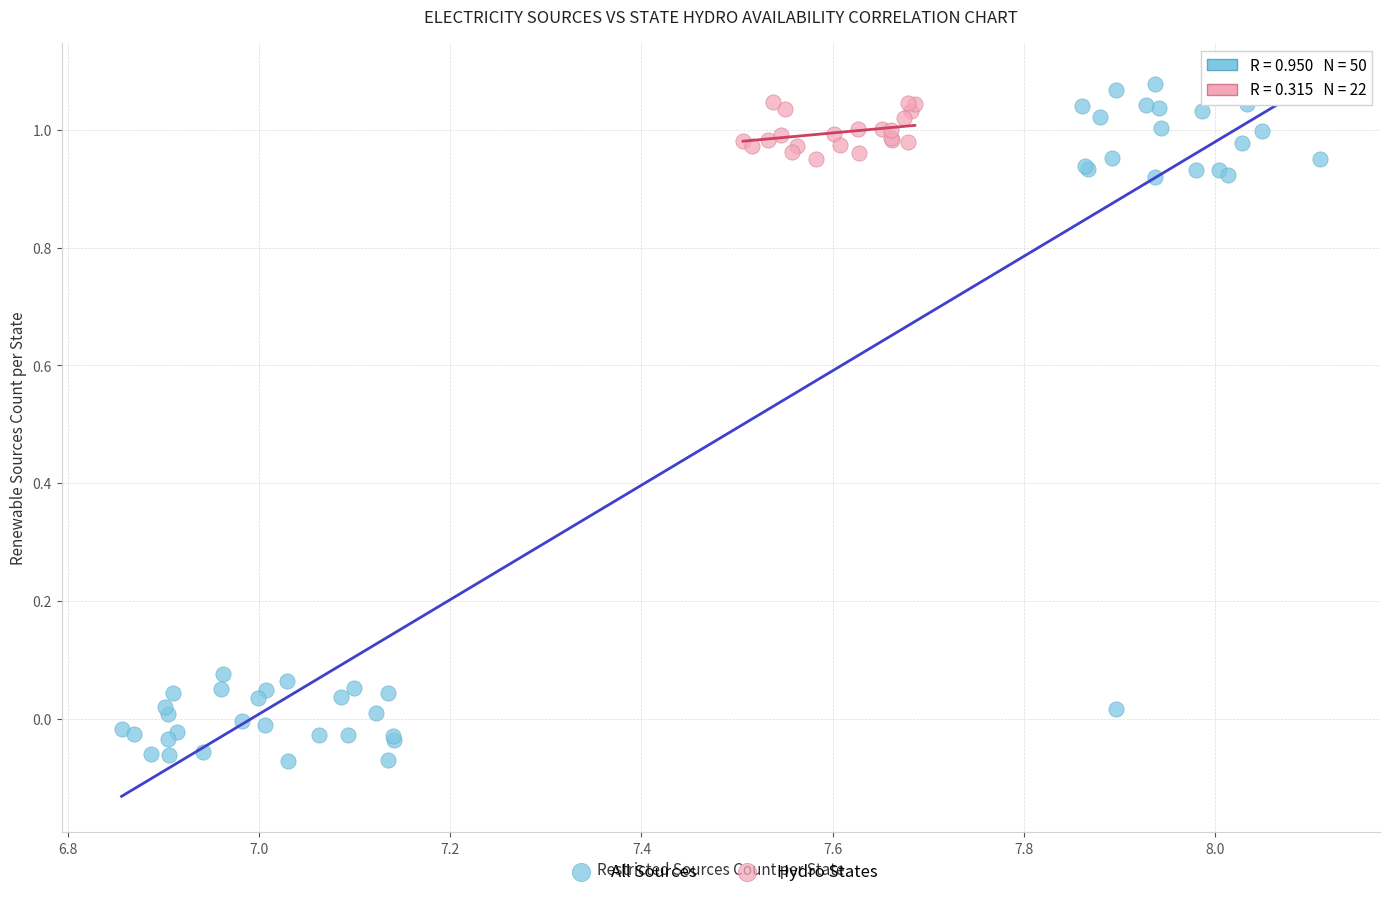

Which series contains the lowest Y value?

All Sources